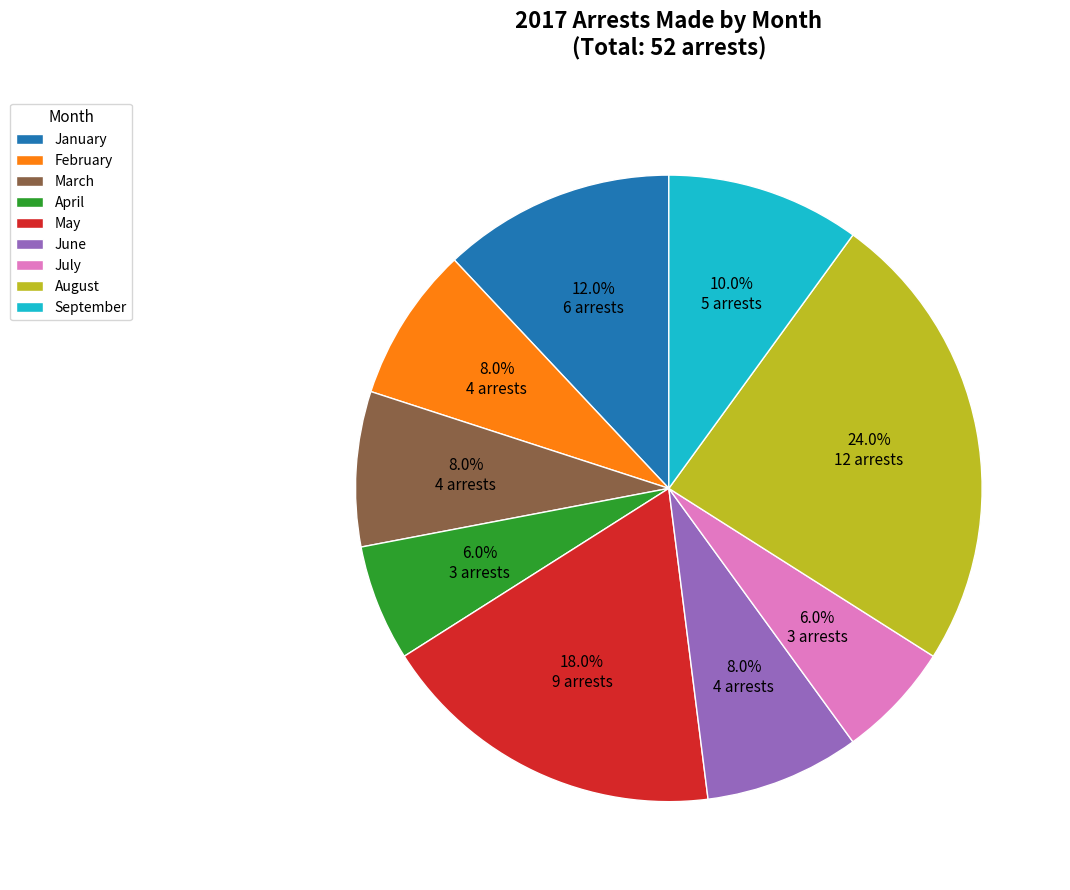

Which category has the biggest portion of the pie?

August